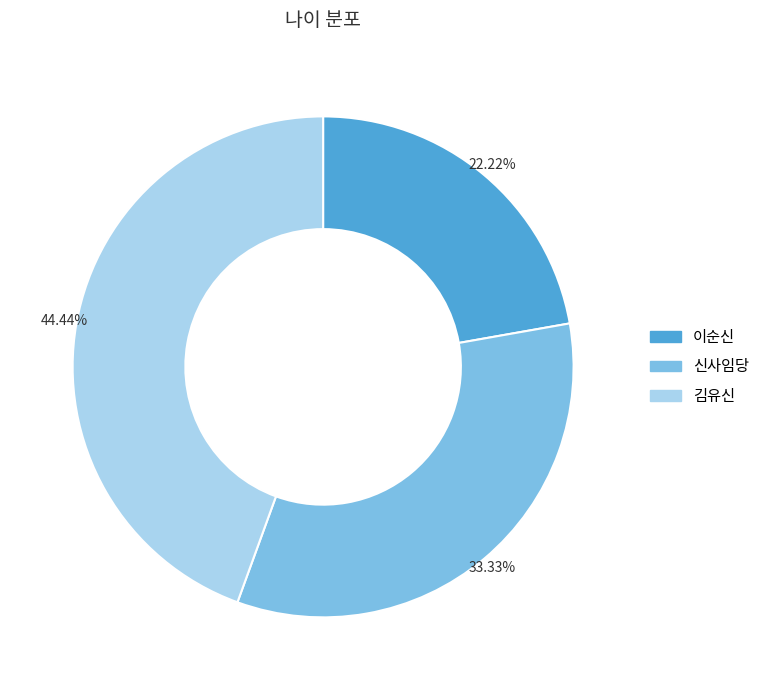

Combined, do 이순신 and 신사임당 account for over 50%?

Yes